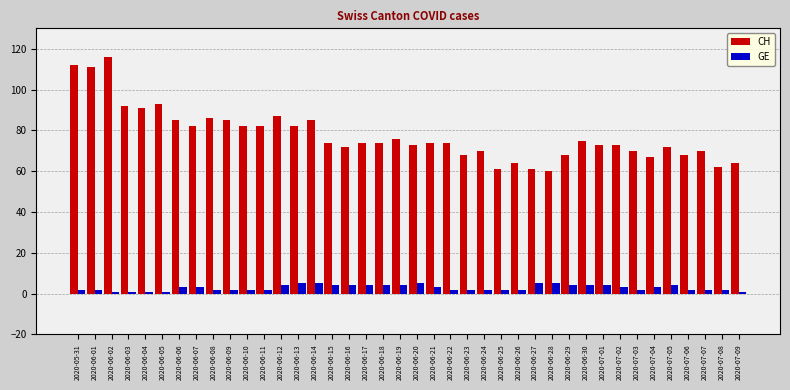

The value of CH at 2020-06-02 is 116. True or false?

True